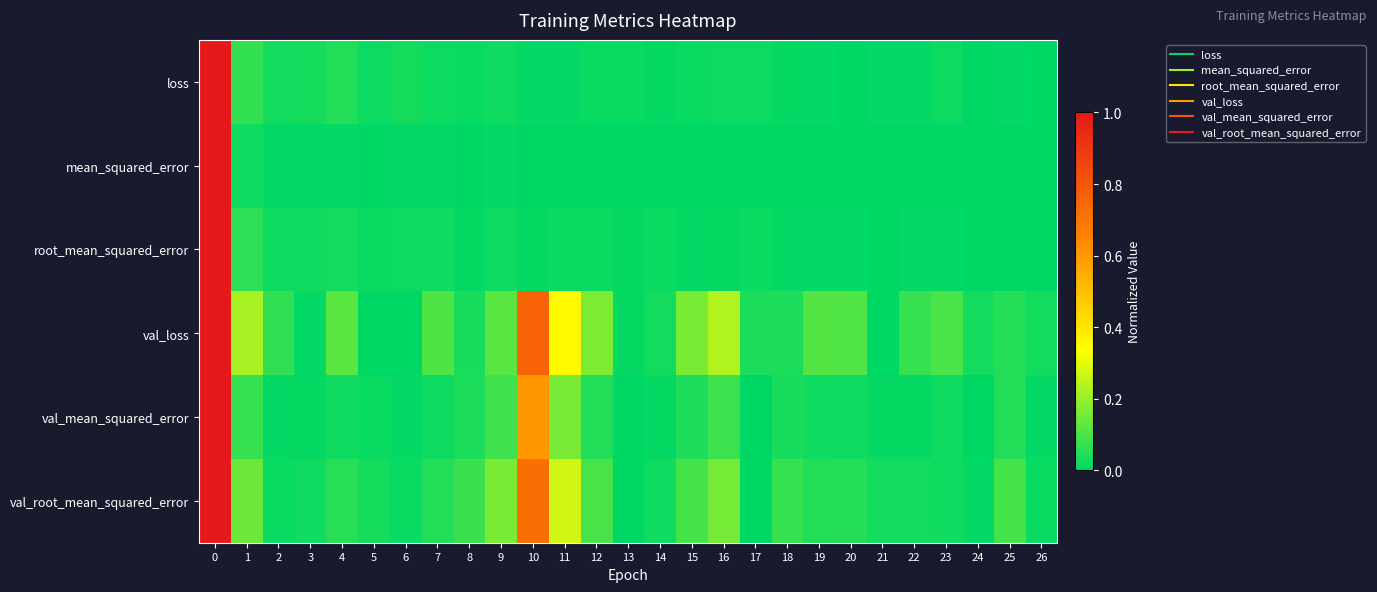

List the series in order of their peak value, lowest first.

loss, mean_squared_error, root_mean_squared_error, val_loss, val_mean_squared_error, val_root_mean_squared_error